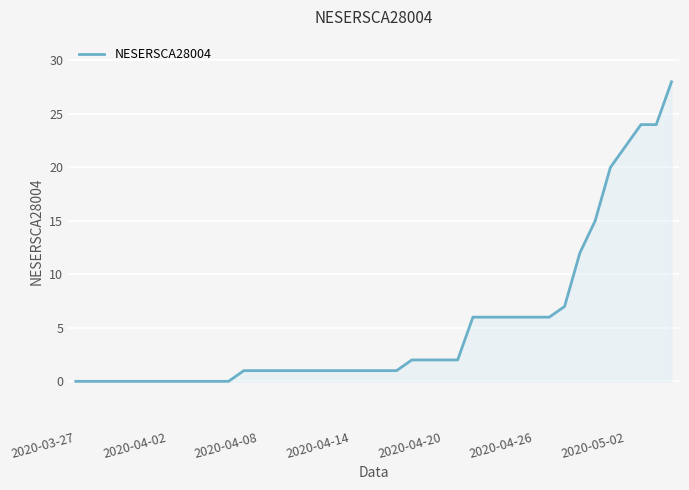

How many series are shown in this chart?

1